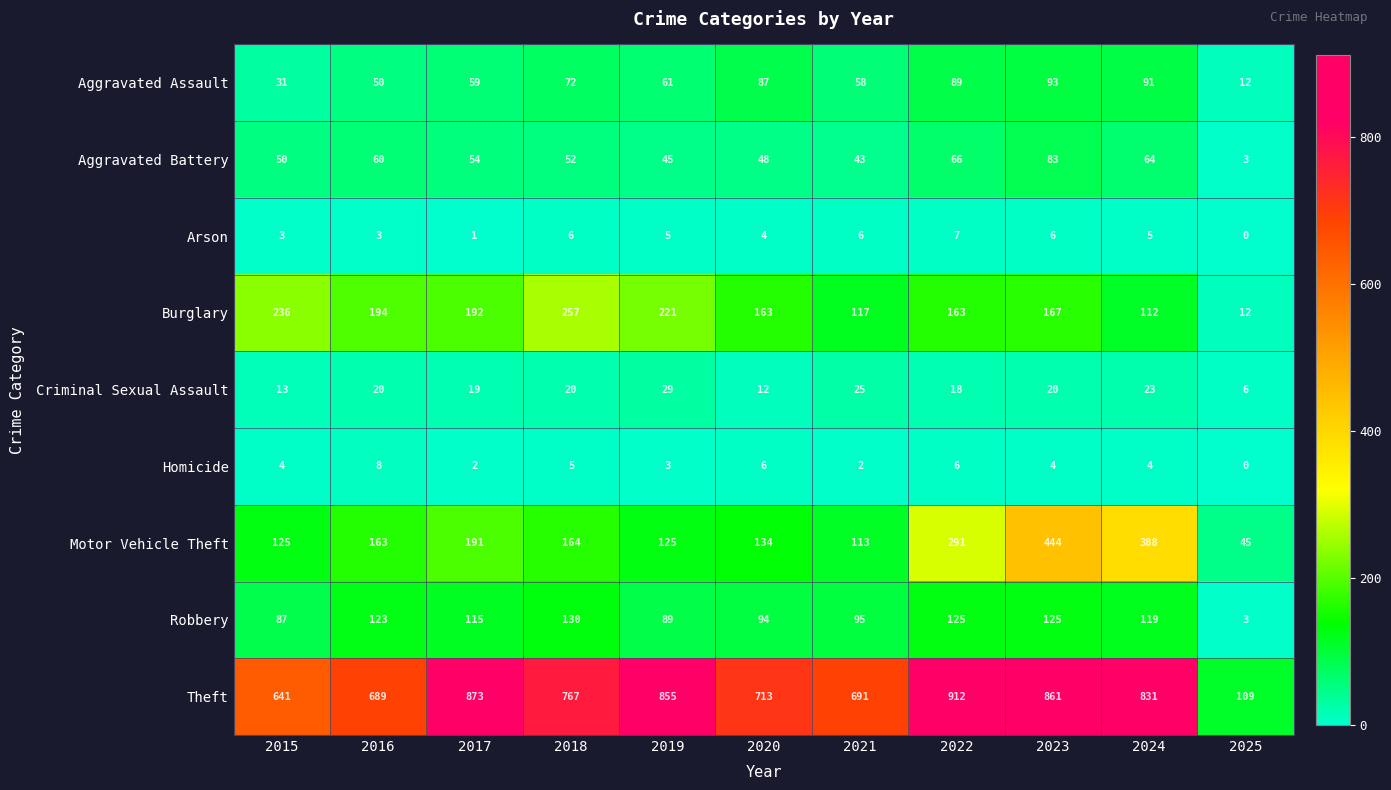

How many data points in Robbery are less than 115?

5